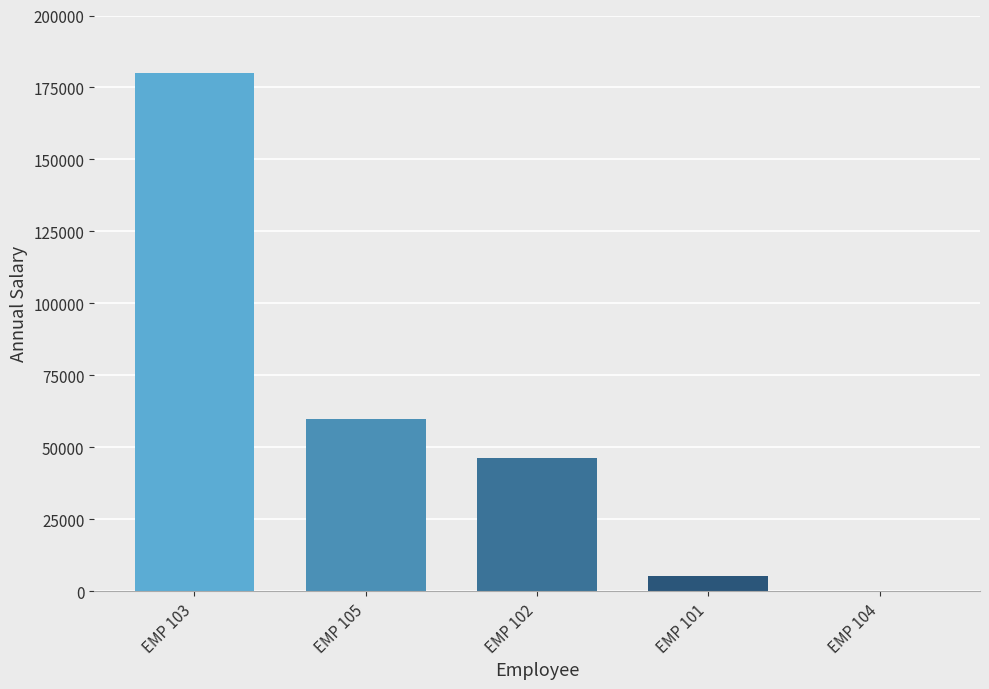

At which label is the value closest to 90004?

EMP 105